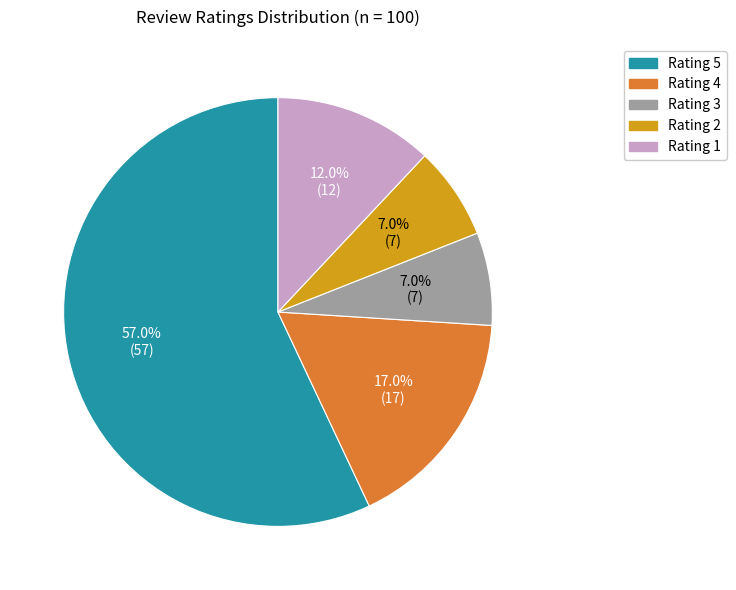

How many segments does this pie chart have?

5